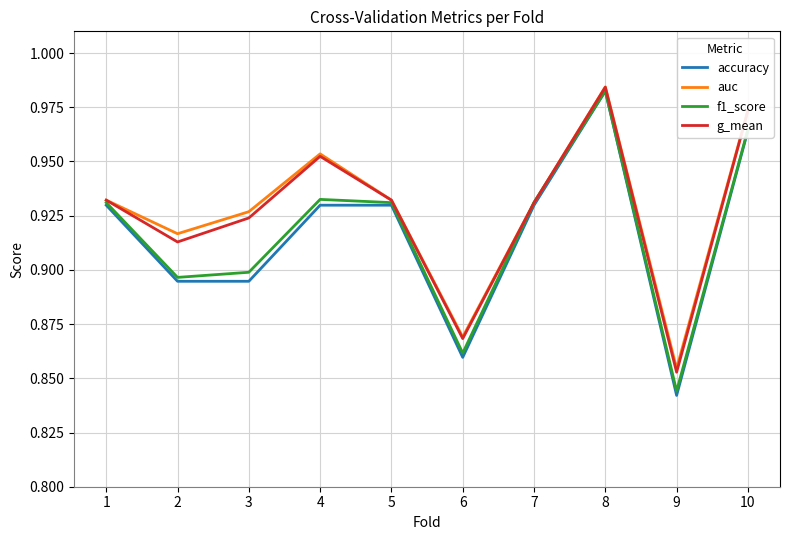

What are all the series names shown in the legend?

accuracy, auc, f1_score, g_mean